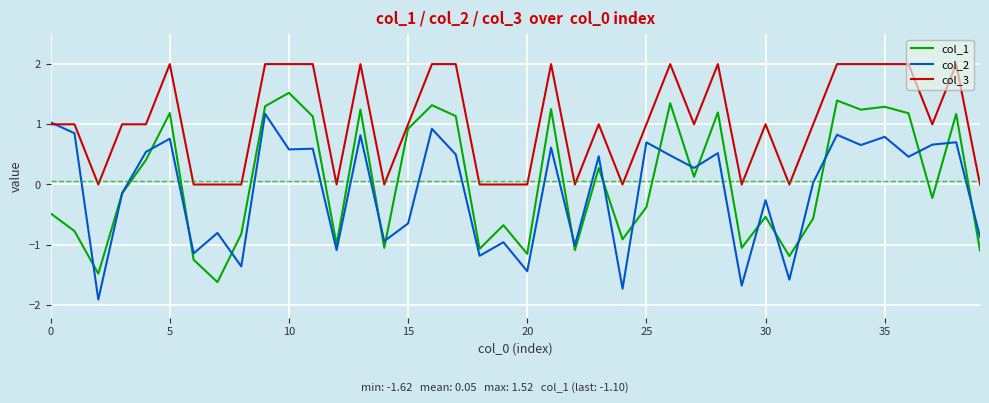

What is the maximum value for col_3?

2.0